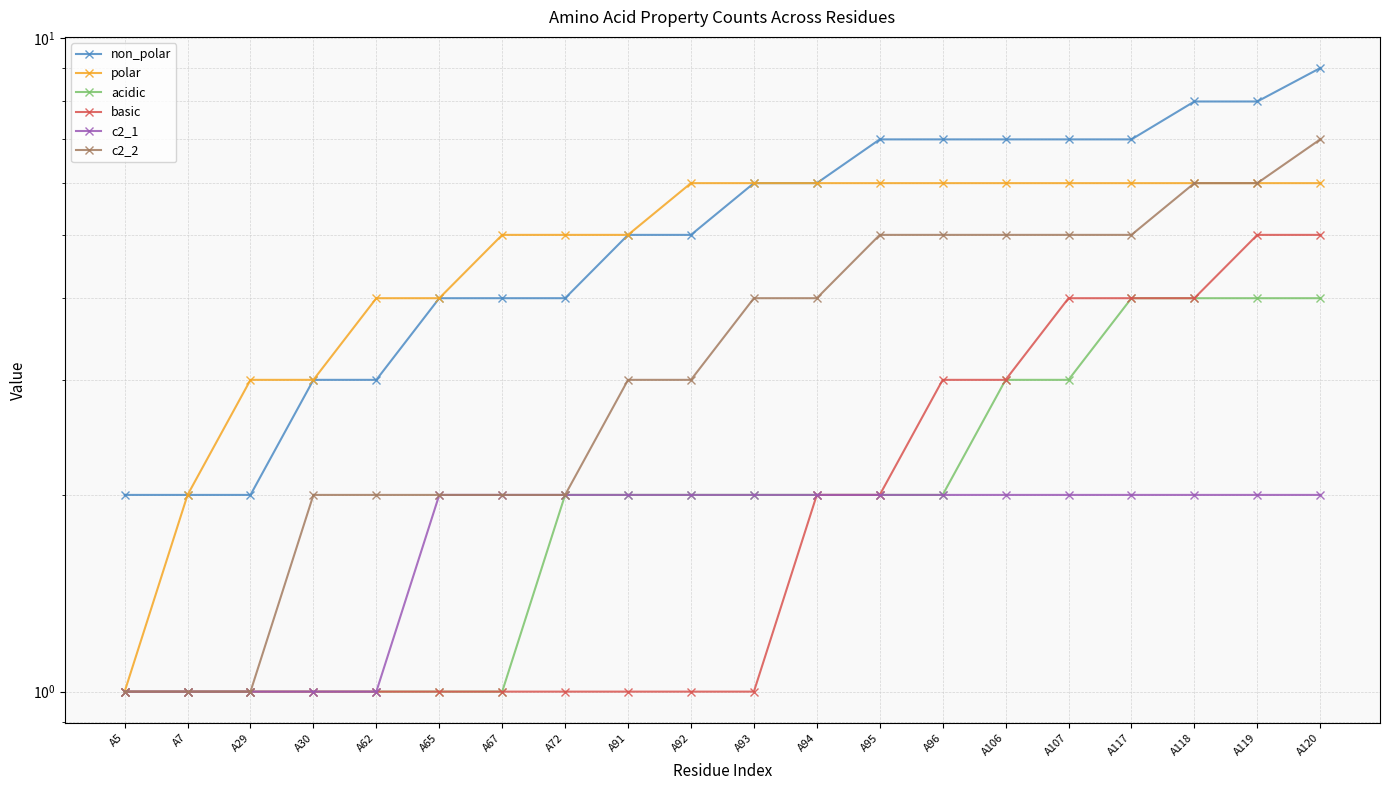

Rank the categories by c2_2 value from lowest to highest.

A5, A7, A29, A30, A62, A65, A67, A72, A91, A92, A93, A94, A95, A96, A106, A107, A117, A118, A119, A120